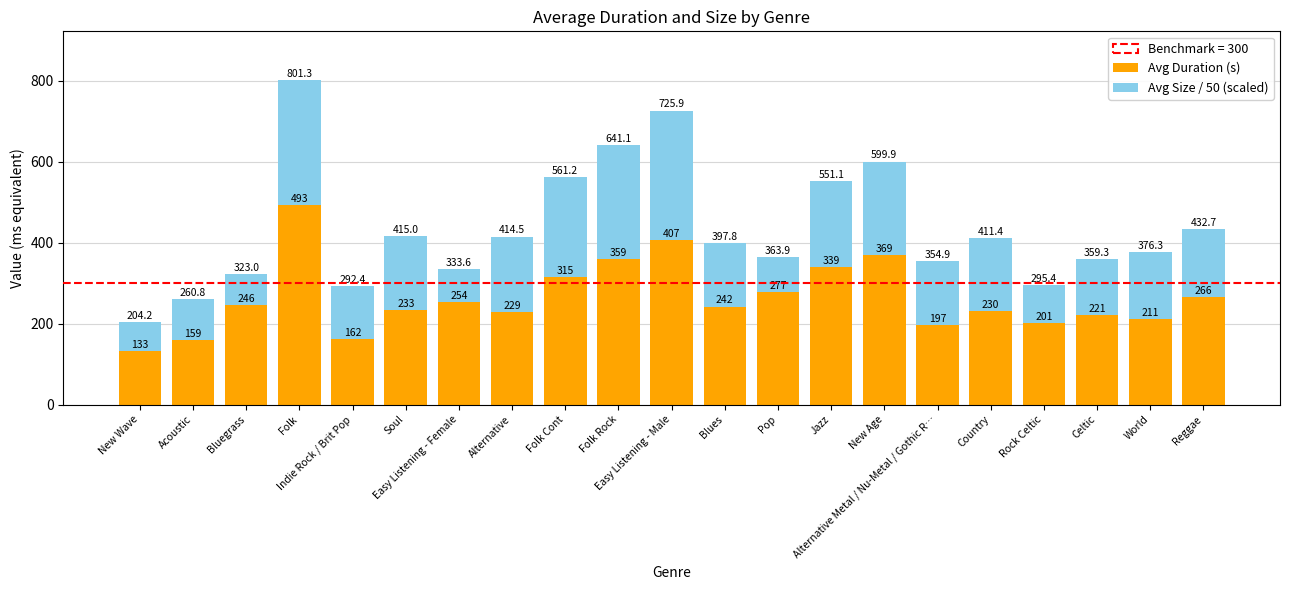

What is the difference between the second highest and second lowest values in the Avg Duration (s) series?

248.0